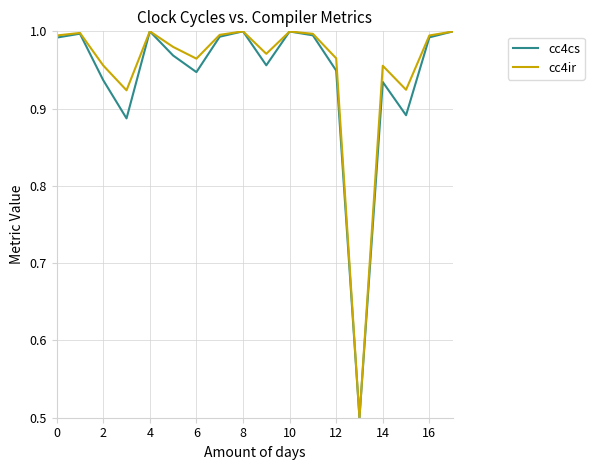

Which series has the largest range (max minus min)?

cc4cs